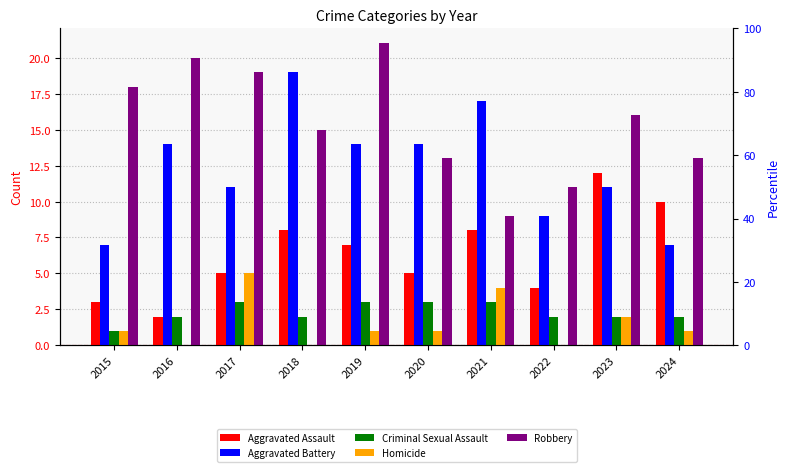

What is the lowest value of the Aggravated Assault series?

2